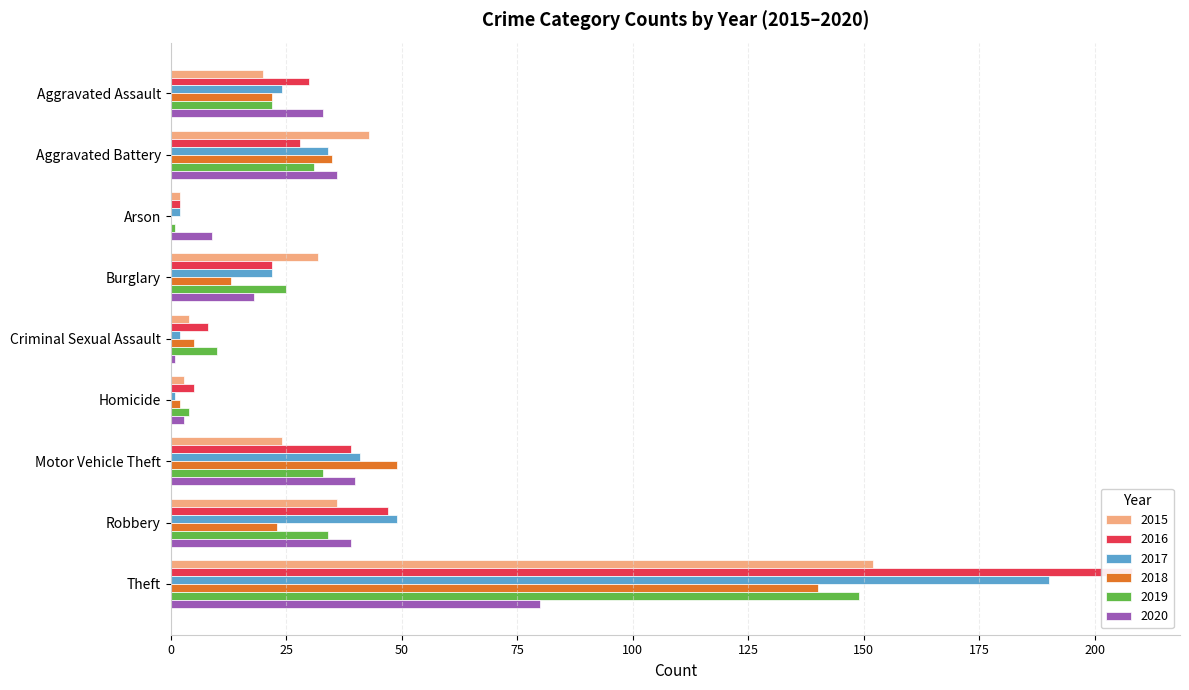

What are all the series names shown in the legend?

2015, 2016, 2017, 2018, 2019, 2020